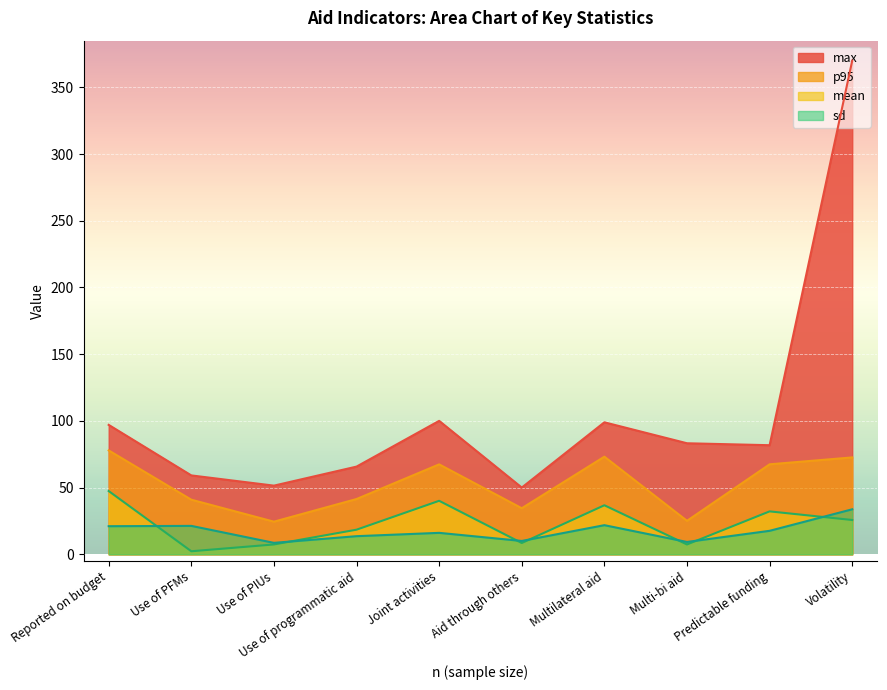

What is the difference between the highest and lowest values at Joint activities?

83.9